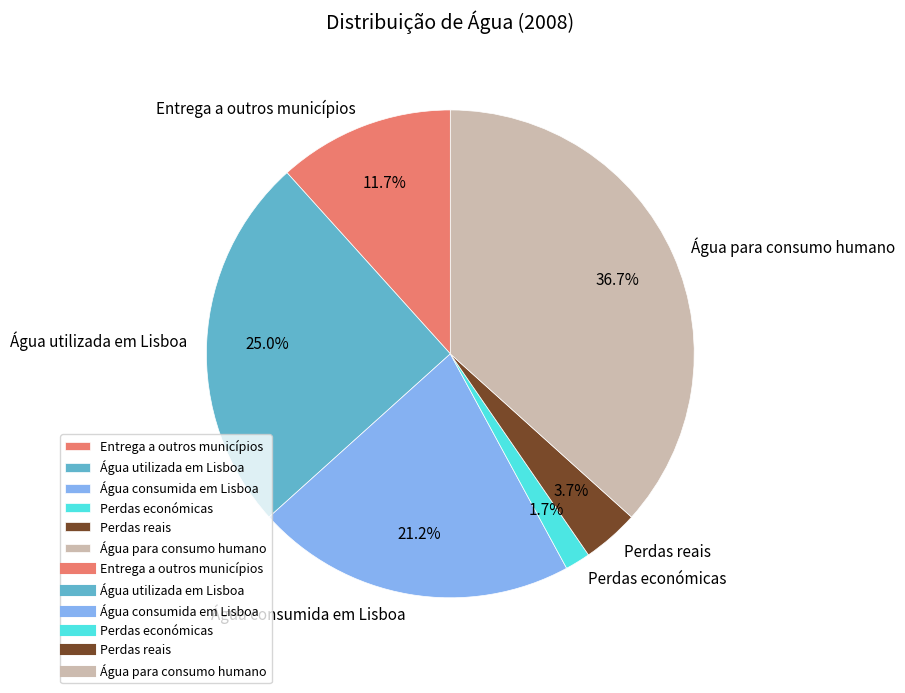

Between Água para consumo humano and Perdas reais, which is larger?

Água para consumo humano